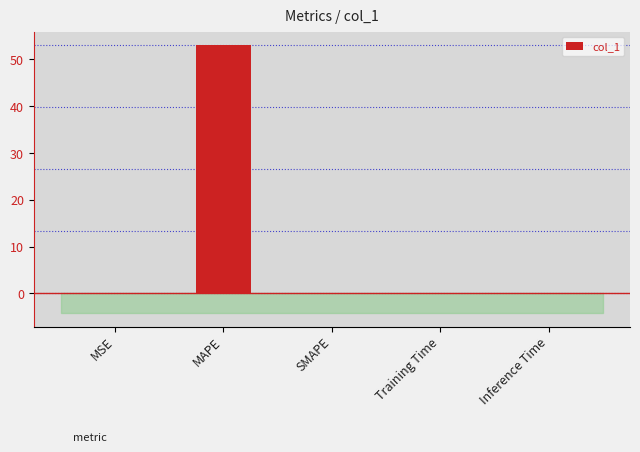

The value at SMAPE is 0.0. True or false?

True